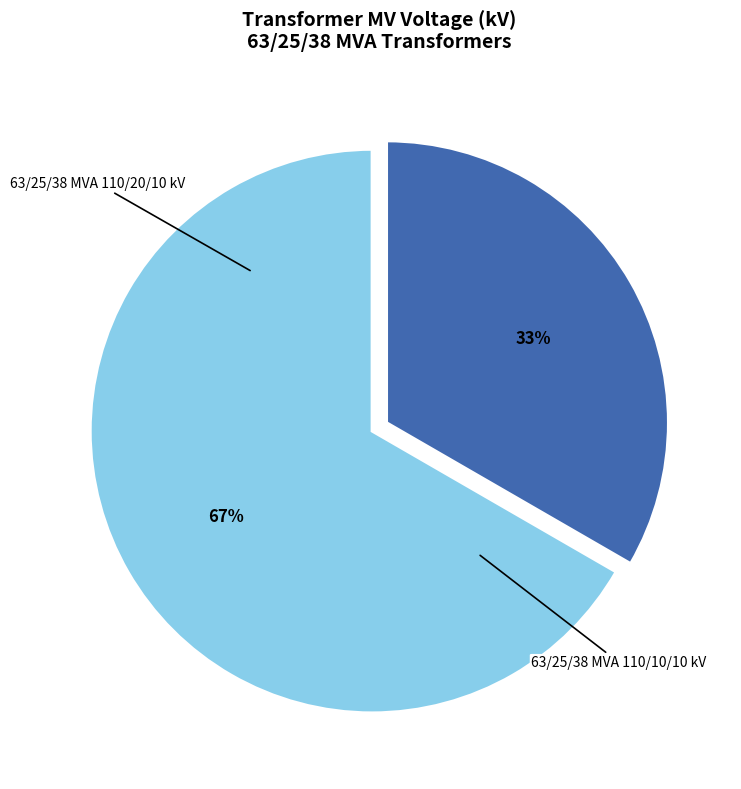

Approximately how many times larger is the value at 63/25/38 MVA 110/10/10 kV compared to 63/25/38 MVA 110/20/10 kV?

0.5